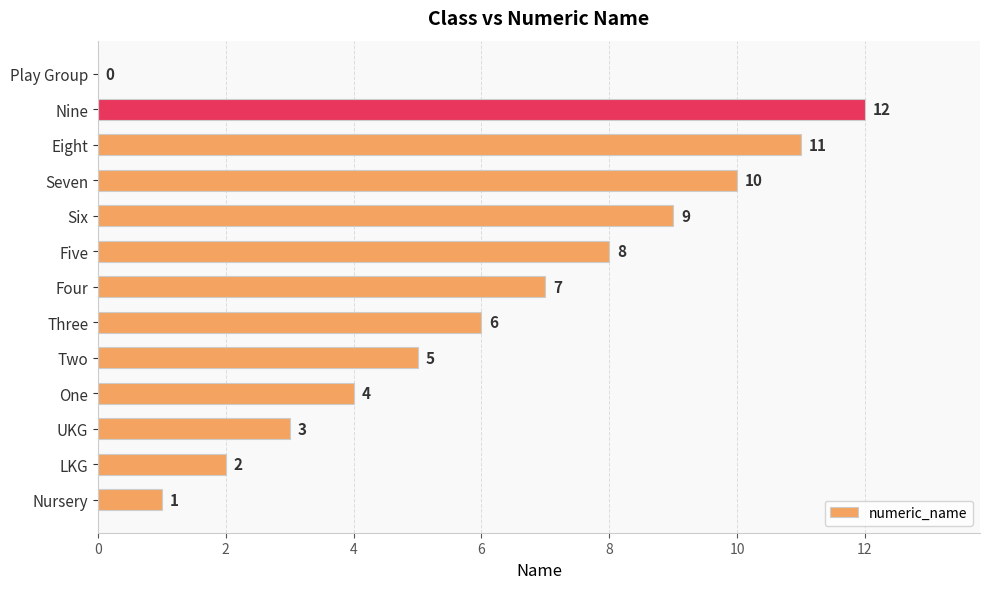

How many positive values are there?

12